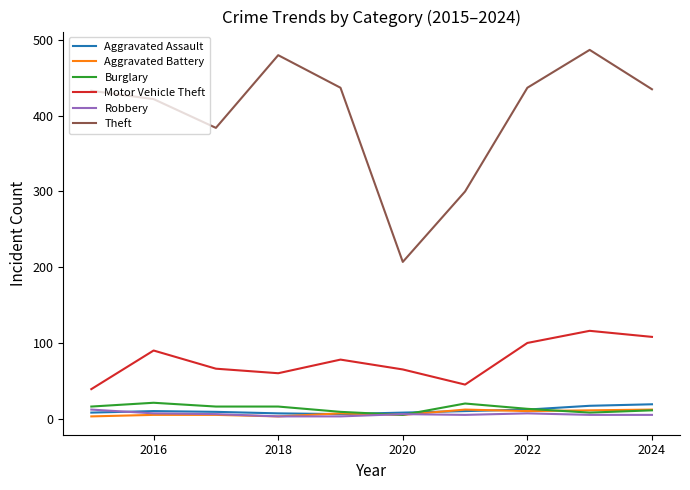

What is the maximum value for Motor Vehicle Theft?

116